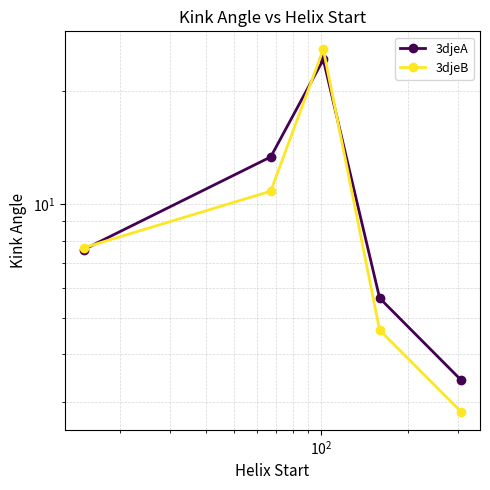

What is the label of the 3rd point from the left?

$\mathdefault{10^{2}}$